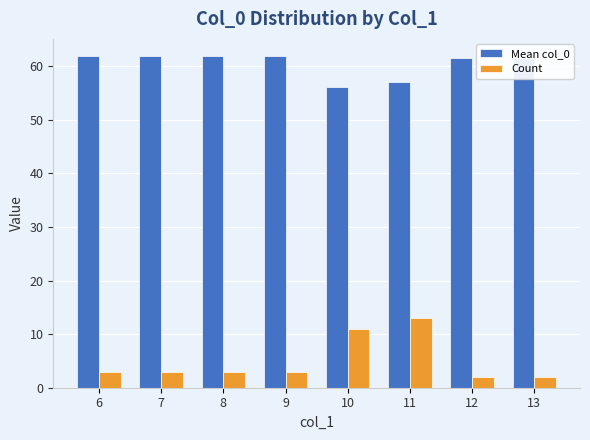

What is the value of the Count bar at the 4th from the left?

3.0